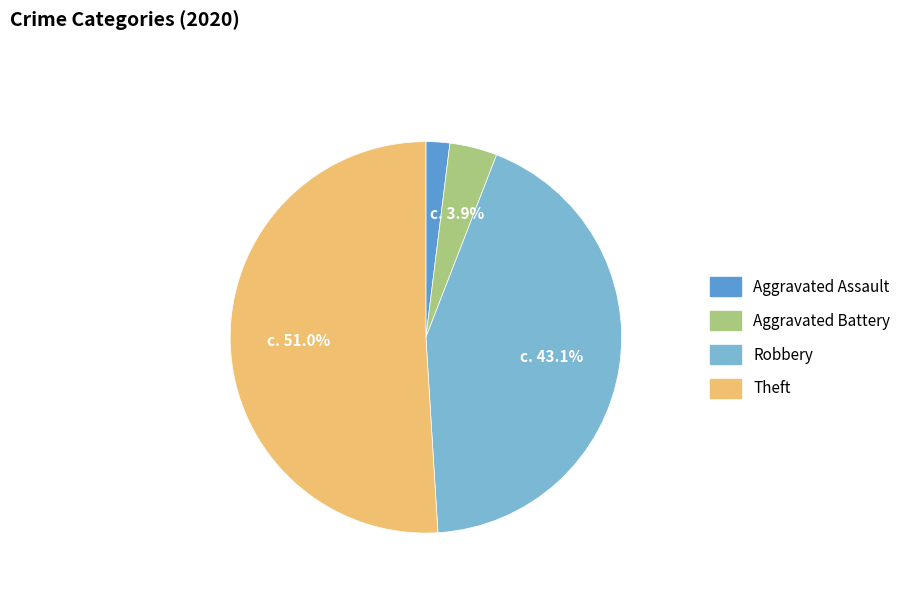

Does any single category account for the majority?

Yes